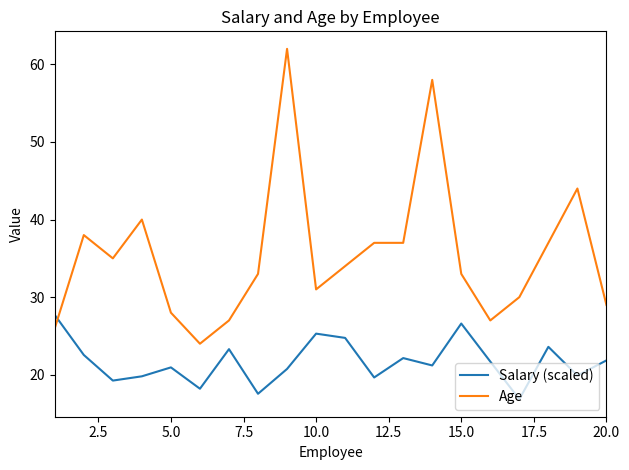

At how many categories does at least one series exceed 23?

20